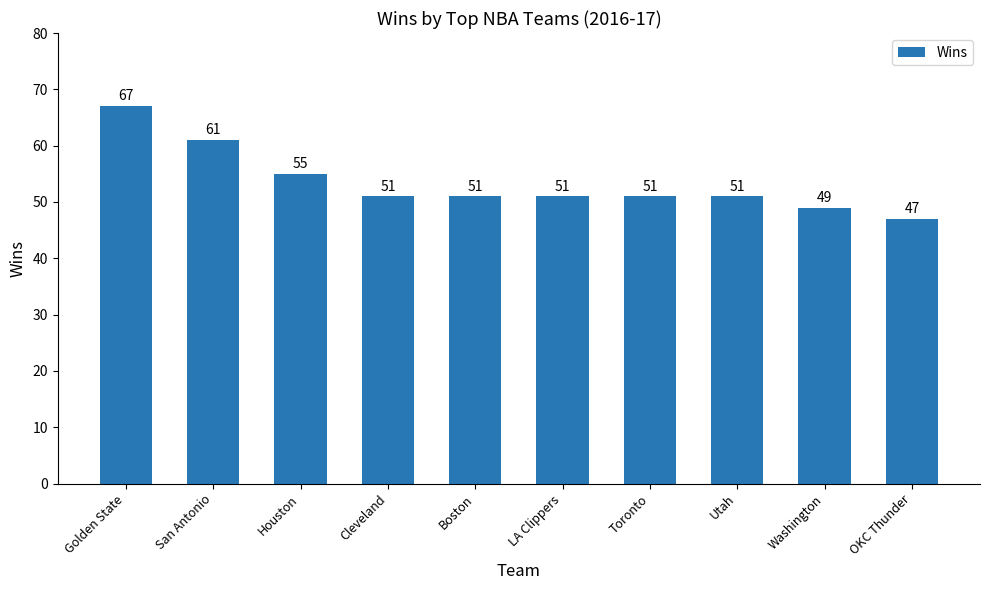

What is the difference between the maximum and minimum values?

20